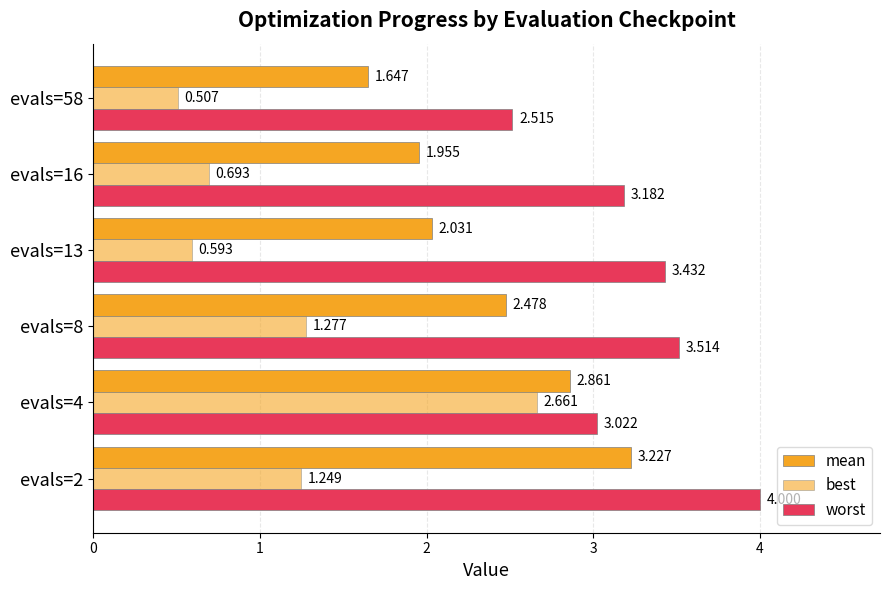

What is the difference between the maximum and second lowest values in the best series?

2.1